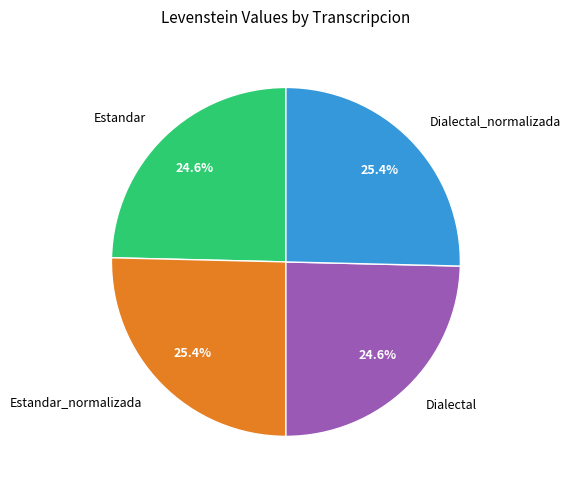

To the nearest percent, what is the average slice percentage?

25%